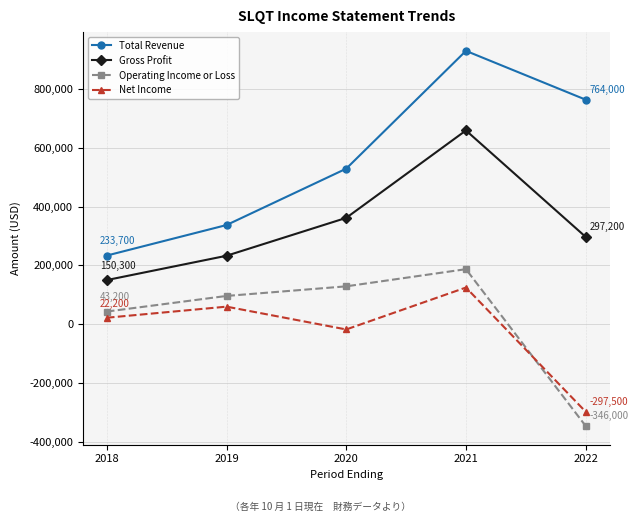

How many lines are shown in the chart?

4